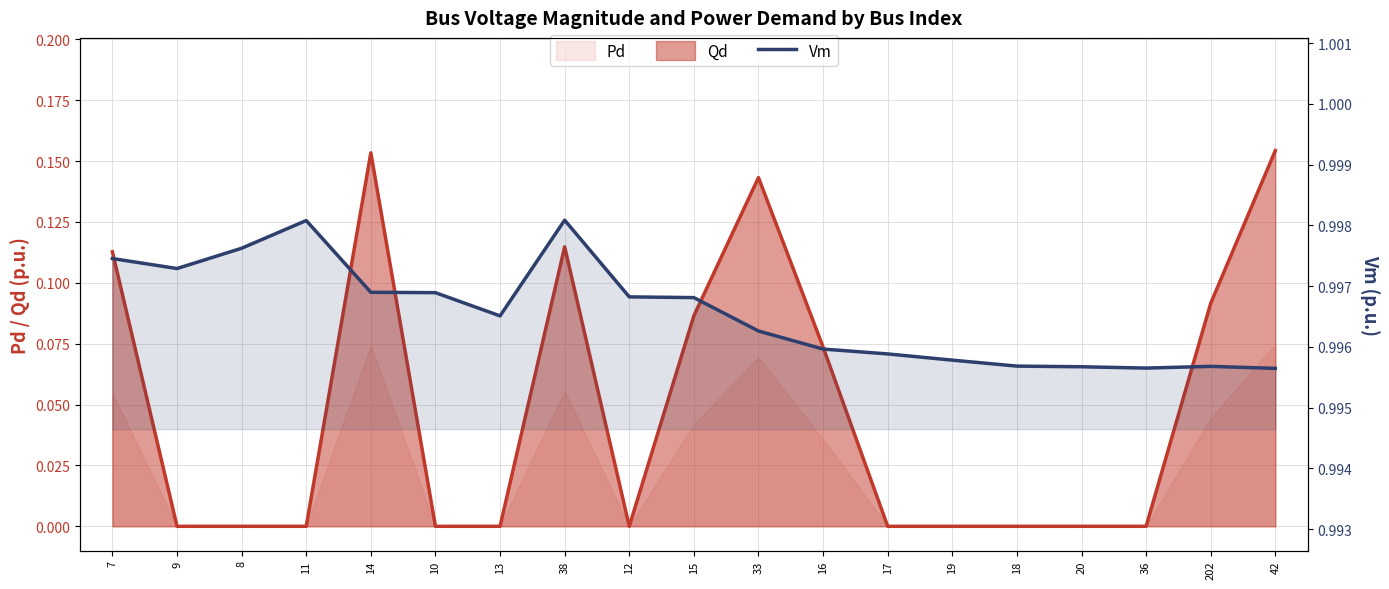

What is the value of the 5th point from the left?

1.0